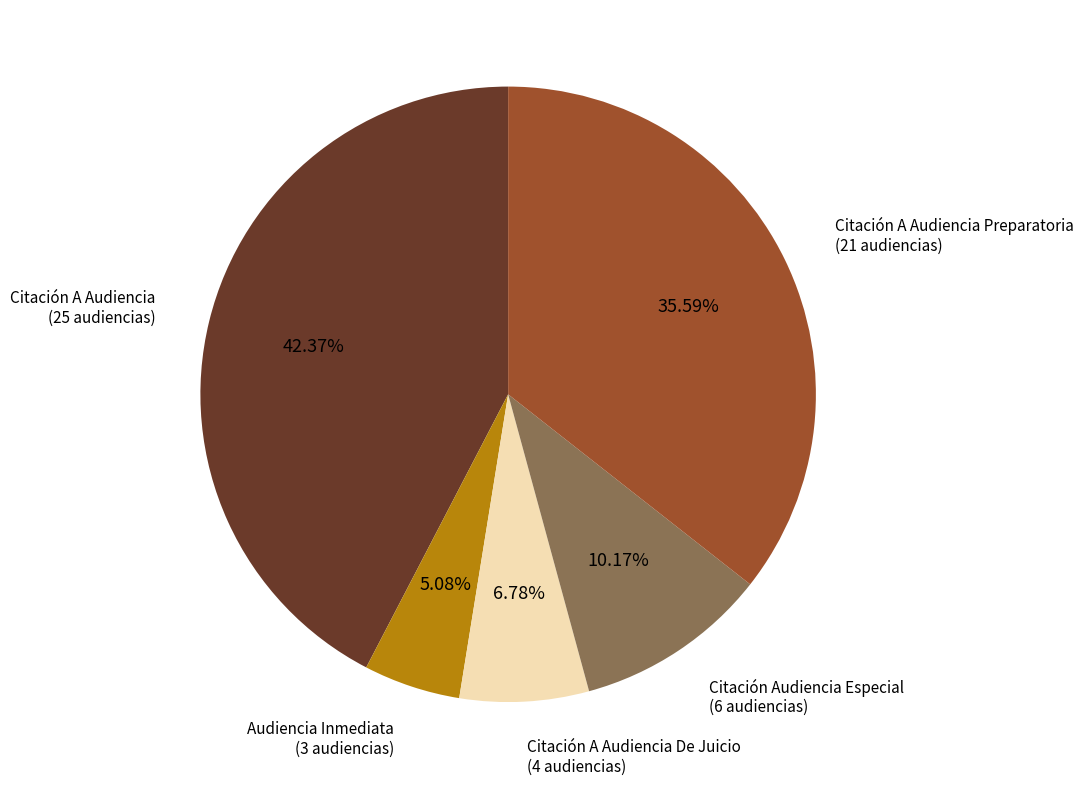

Does any single category account for the majority?

No